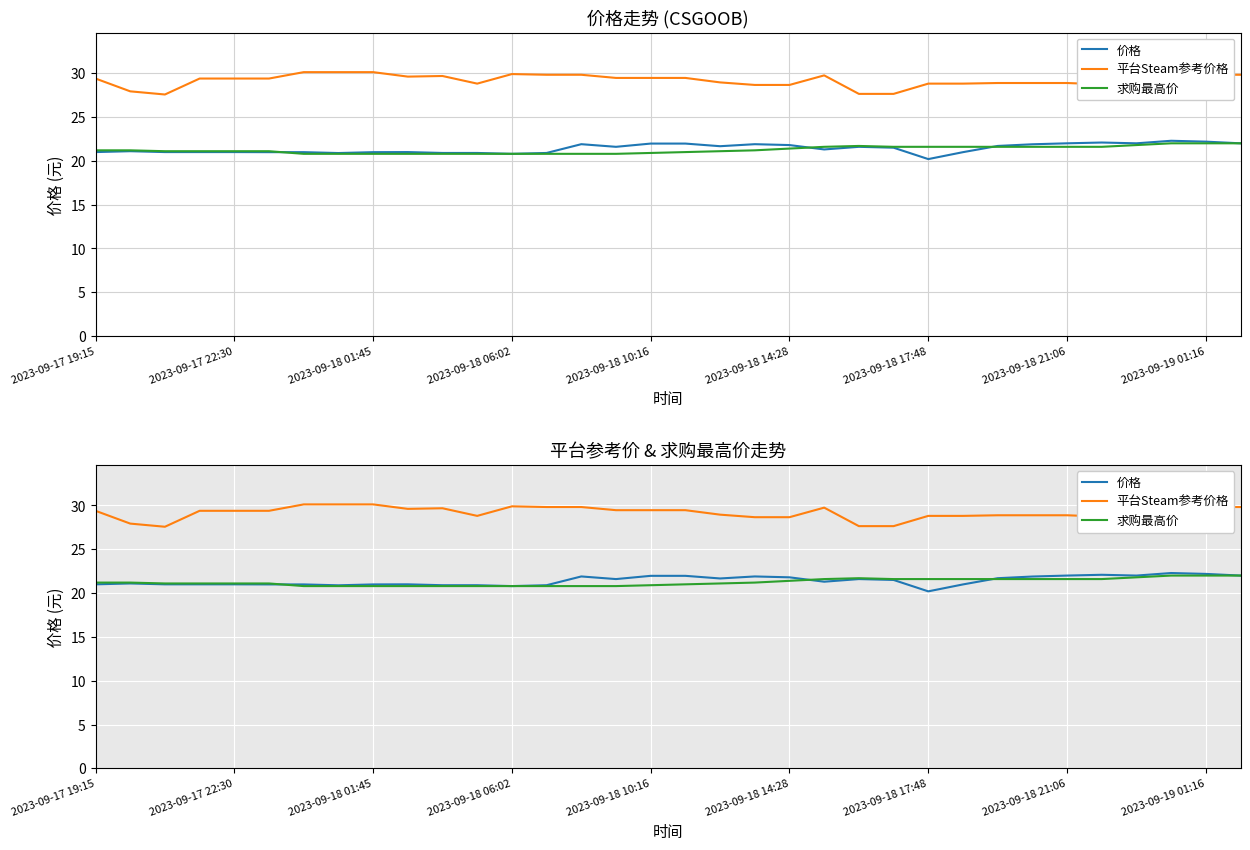

In 求购最高价, how many points are higher than both neighbors (excluding endpoints)?

1